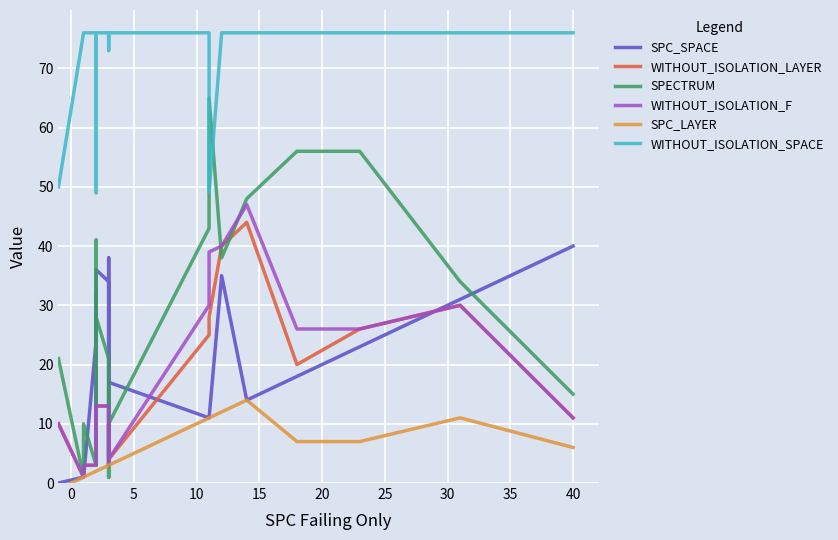

What is the value of the SPECTRUM point at the 3rd from the left?

10